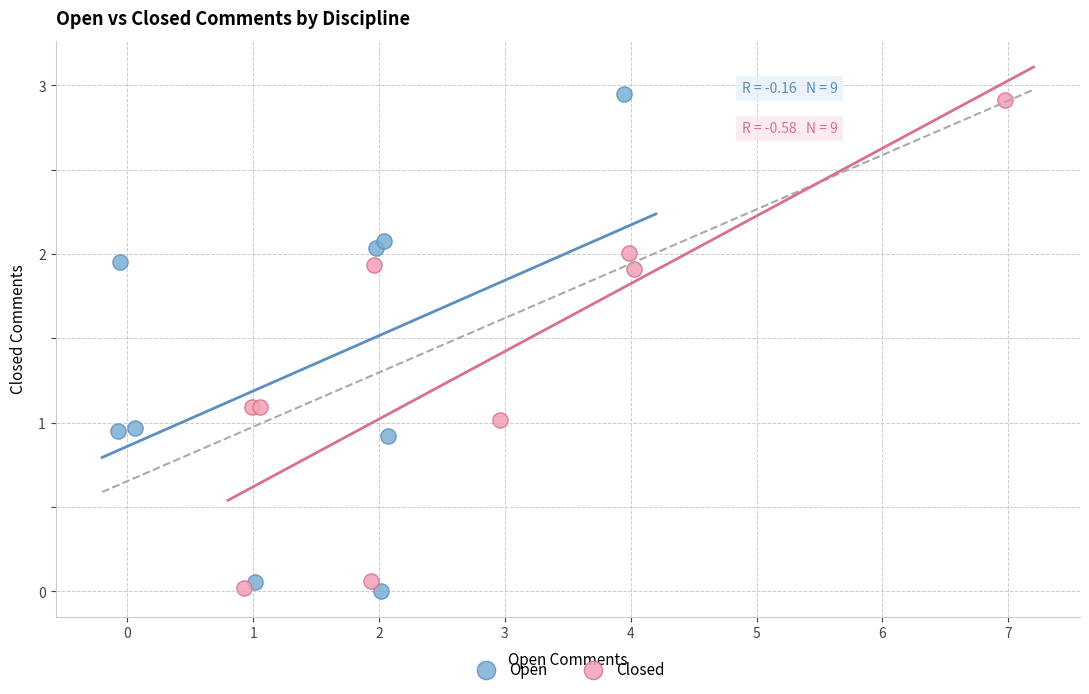

Which series has the widest spread of Y values?

Open